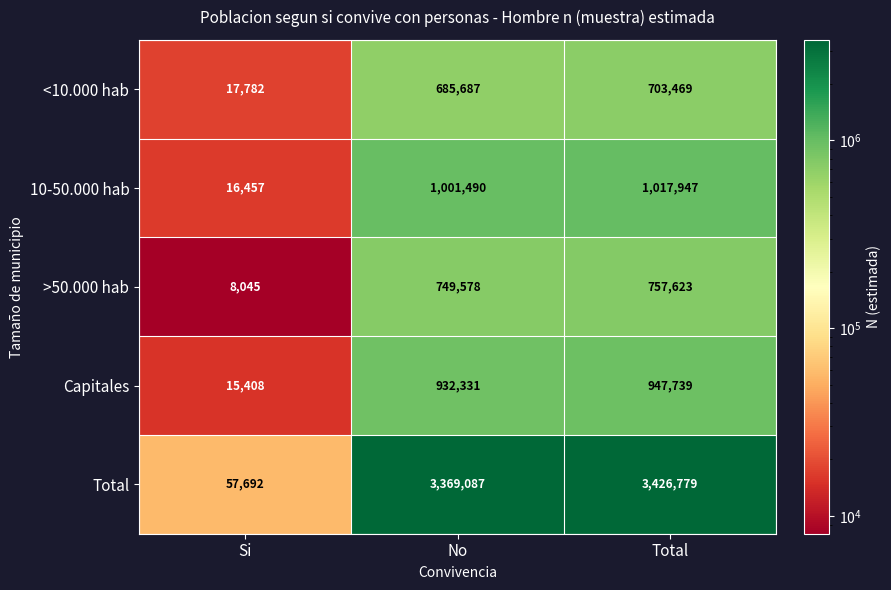

What is the sum of all Total values?

6853558